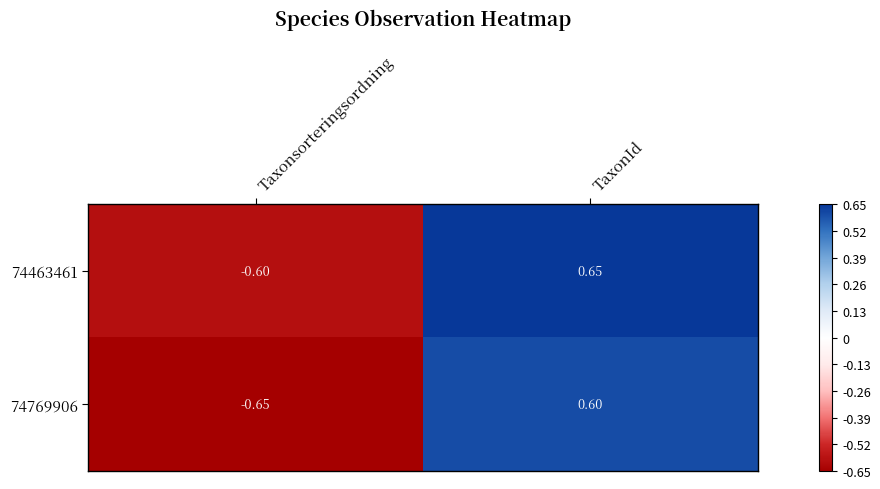

Which category has the highest value across all series?

TaxonId